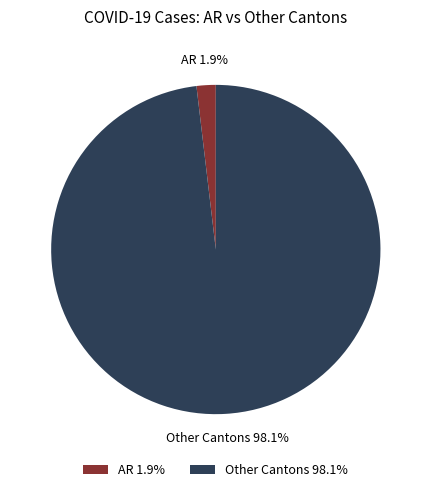

What percentage do AR 1.9% and Other Cantons 98.1% together represent?

100.0%